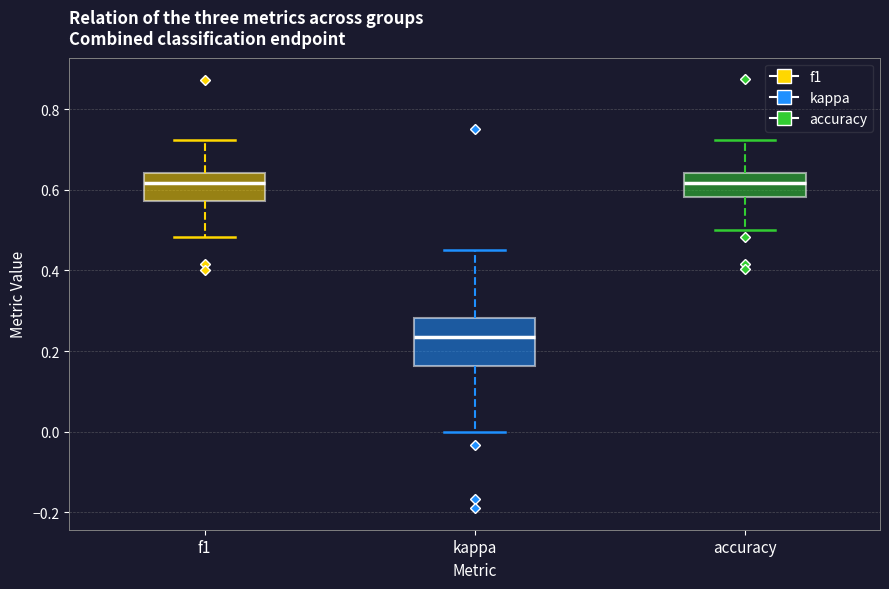

Reading left to right, transcribe this box plot: for each box, give where its median line is, the range the box spans, and where its two whiskers end, as read against the y-axis. The values are not printed on the chart, so give them approximately, as read against the axis.

f1: median 0.62, box 0.58 to 0.64, whiskers 0.48 to 0.72
kappa: median 0.24, box 0.16 to 0.28, whiskers 0.00 to 0.46
accuracy: median 0.62, box 0.58 to 0.64, whiskers 0.50 to 0.72